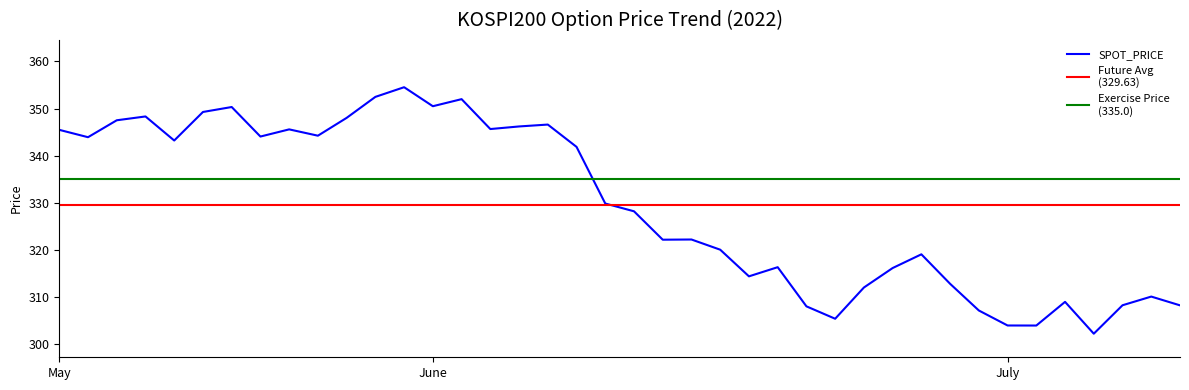

What is the difference between the SPOT_PRICE values at 2022-06-29 and 2022-05-17?

34.7